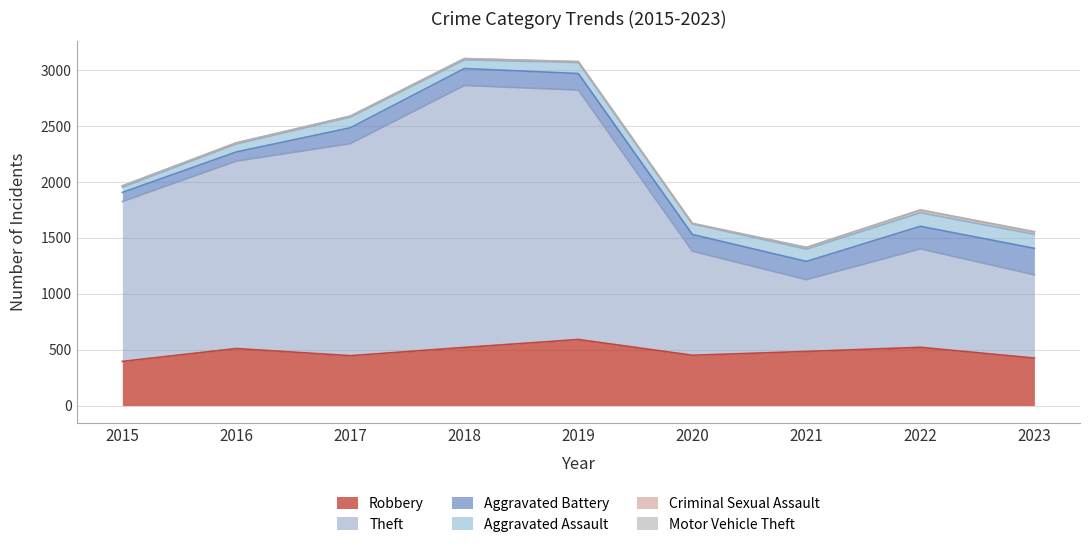

Rank the categories by Criminal Sexual Assault value from lowest to highest.

2020, 2016, 2017, 2019, 2018, 2015, 2021, 2023, 2022